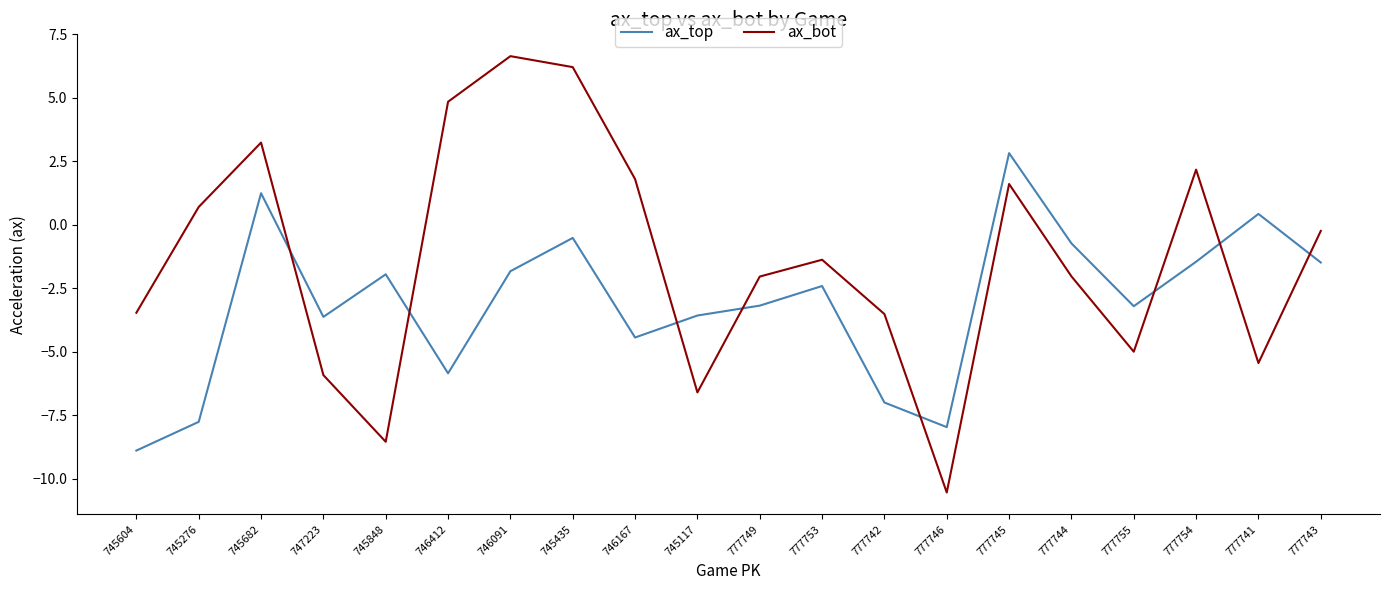

The value of ax_bot at 745604 is -1.6. True or false?

False